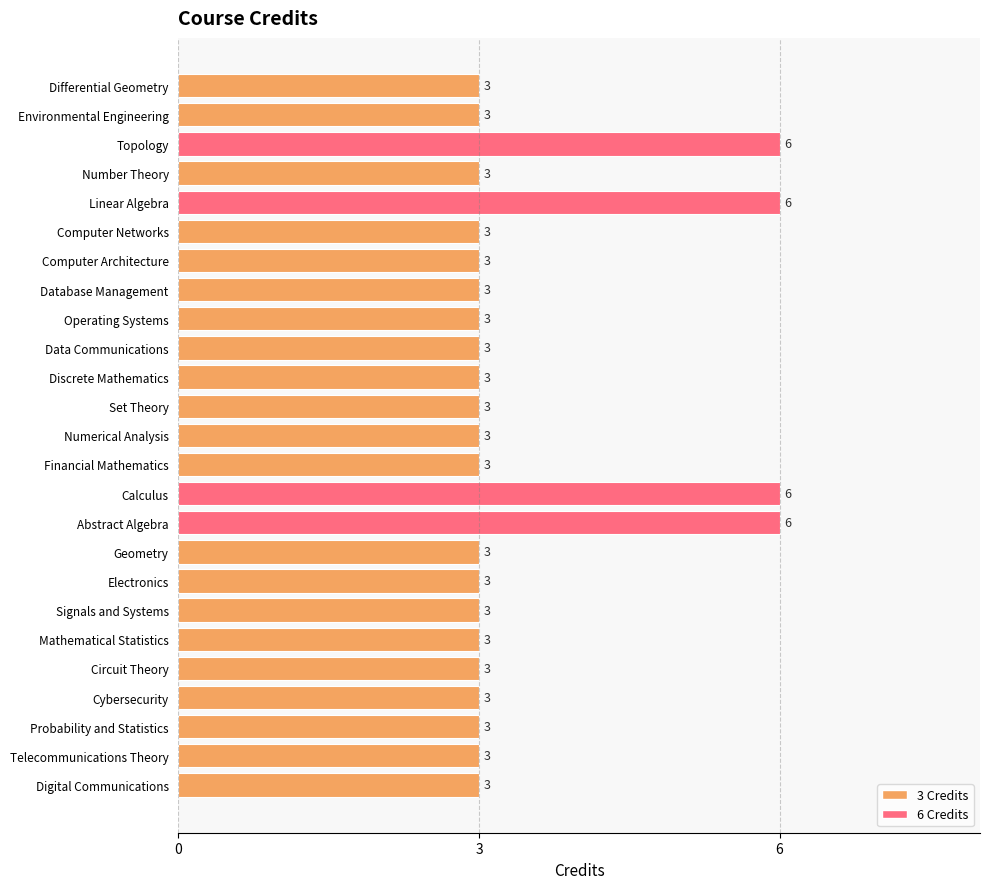

Reading bottom to top, transcribe all the data shown in this chart.

Digital Communications=3	Telecommunications Theory=3	Probability and Statistics=3	Cybersecurity=3	Circuit Theory=3	Mathematical Statistics=3	Signals and Systems=3	Electronics=3	Geometry=3	Abstract Algebra=6	Calculus=6	Financial Mathematics=3	Numerical Analysis=3	Set Theory=3	Discrete Mathematics=3	Data Communications=3	Operating Systems=3	Database Management=3	Computer Architecture=3	Computer Networks=3	Linear Algebra=6	Number Theory=3	Topology=6	Environmental Engineering=3	Differential Geometry=3